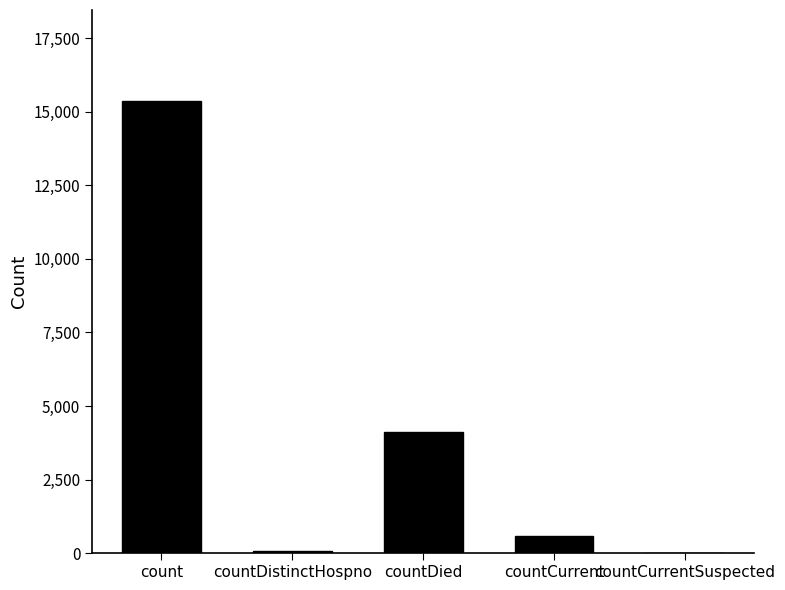

Reading left to right, what are all the values shown in this chart?

count=15376	countDistinctHospno=76	countDied=4121	countCurrent=571	countCurrentSuspected=0